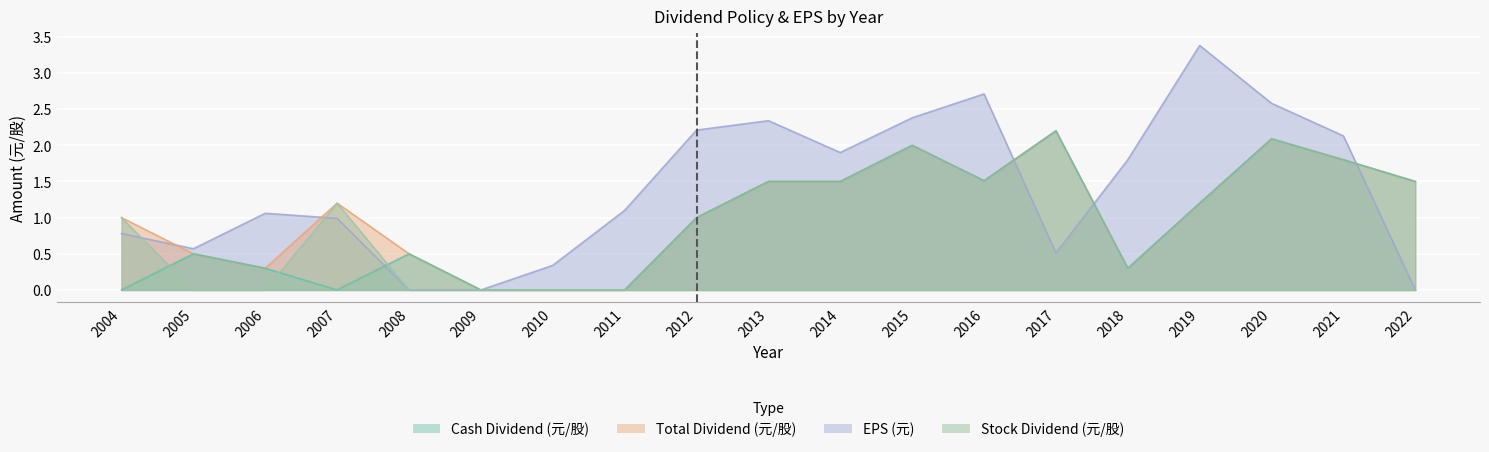

Which series changed the most between 2004 and 2017?

Cash Dividend (元/股)